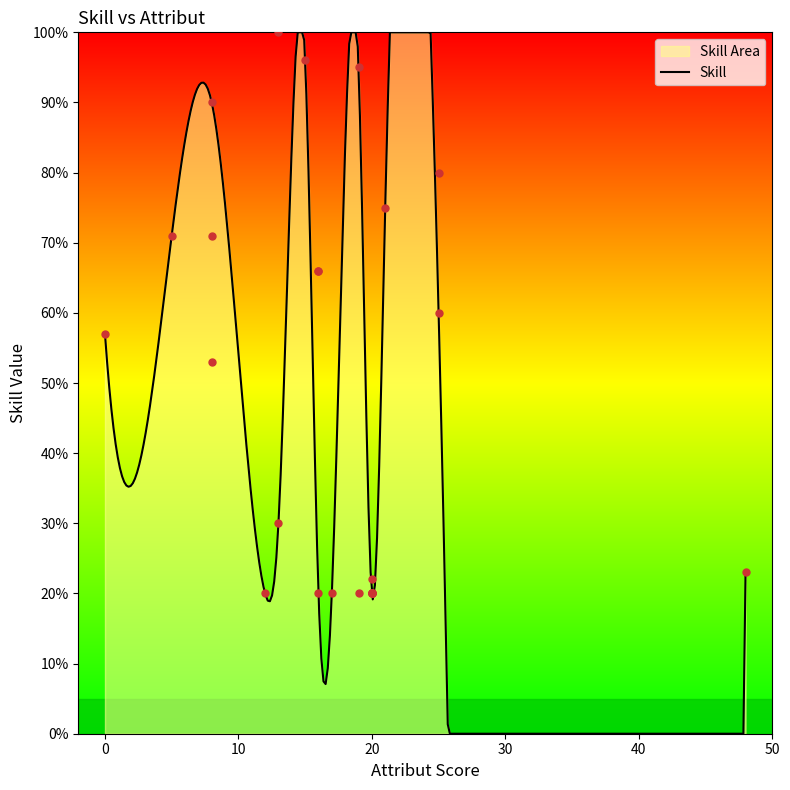

What is the maximum value for Skill?

100.0